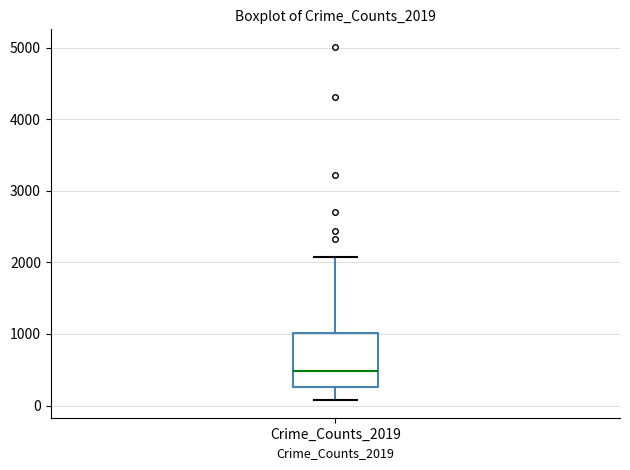

Transcribe this box plot: give where the median line is, the range the box spans, and where the two whiskers end, as read against the y-axis. The values are not printed on the chart, so give them approximately, as read against the axis.

median 500, box 300 to 1000, whiskers 100 to 2100